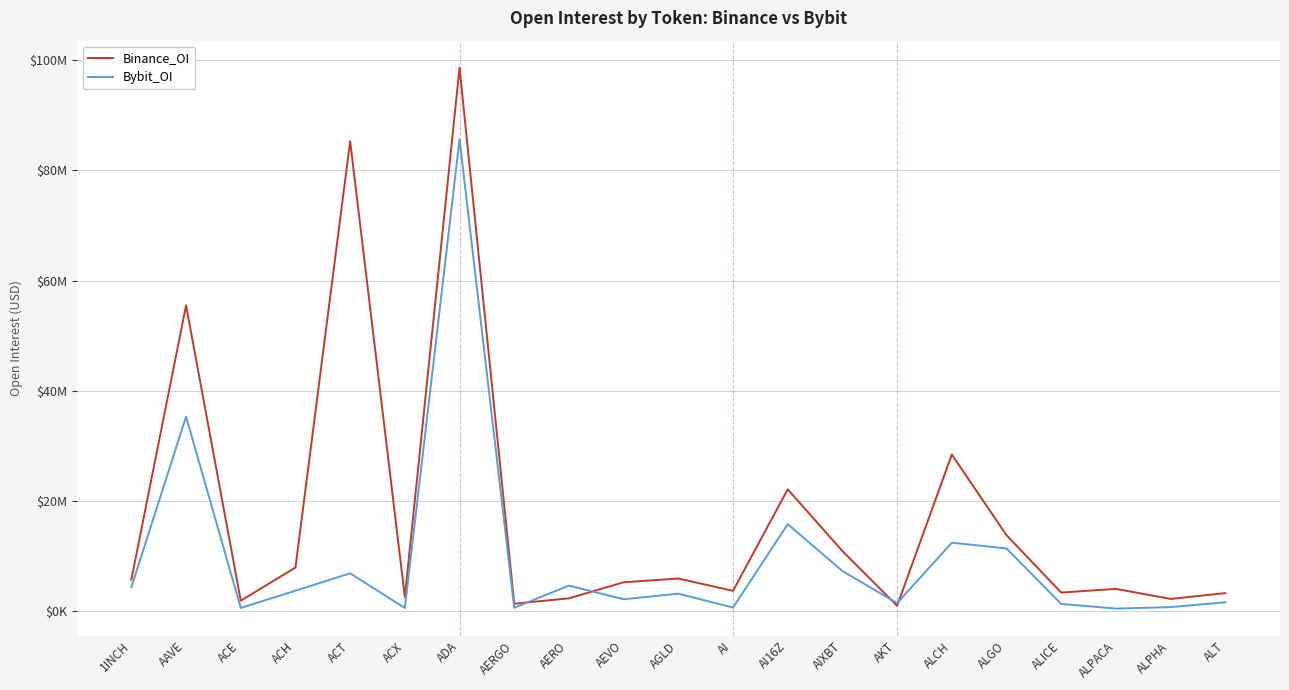

Reading left to right, extract all data points from this chart.

Binance_OI: 1INCH=5789414	AAVE=55498100	ACE=1954293	ACH=7969667	ACT=85259256	ACX=2632481	ADA=98601244	AERGO=1408756	AERO=2387025	AEVO=5298301	AGLD=5978341	AI=3742816	AI16Z=22148785	AIXBT=10958860	AKT=1031524	ALCH=28457572	ALGO=13836307	ALICE=3434986	ALPACA=4100674	ALPHA=2280792	ALT=3331698
Bybit_OI: 1INCH=4398856	AAVE=35342610	ACE=643856	ACH=3767484	ACT=6922452	ACX=638265	ADA=85618804	AERGO=680156	AERO=4690639	AEVO=2217128	AGLD=3227798	AI=717898	AI16Z=15842499	AIXBT=7331317	AKT=1525711	ALCH=12474939	ALGO=11429637	ALICE=1369283	ALPACA=527512	ALPHA=793587	ALT=1667894